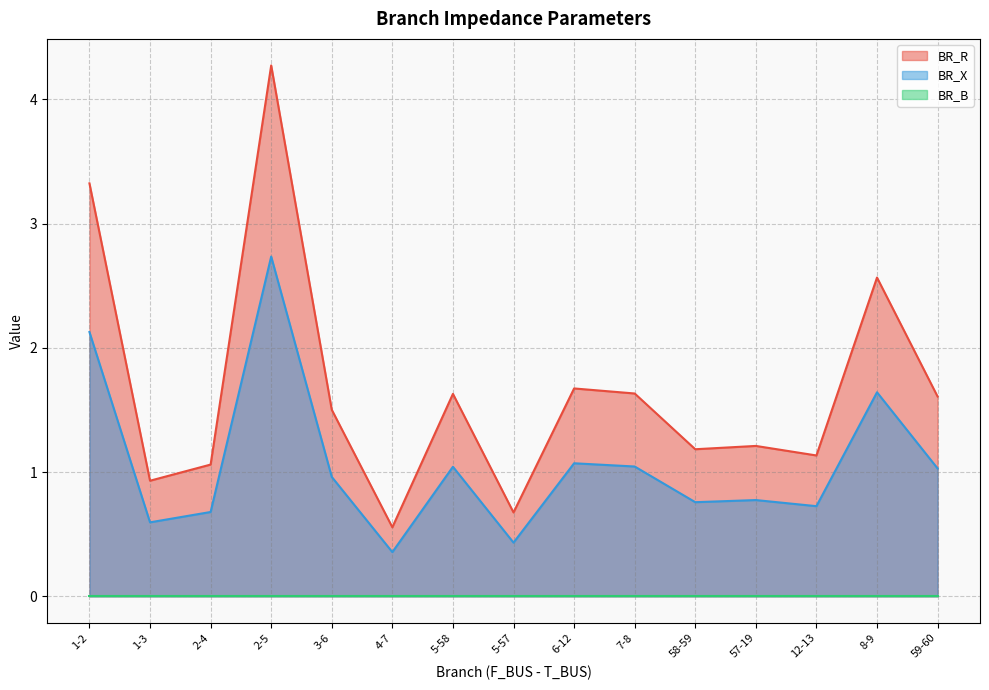

What is the sum of the BR_X values at 57-19 and 12-13?

1.5